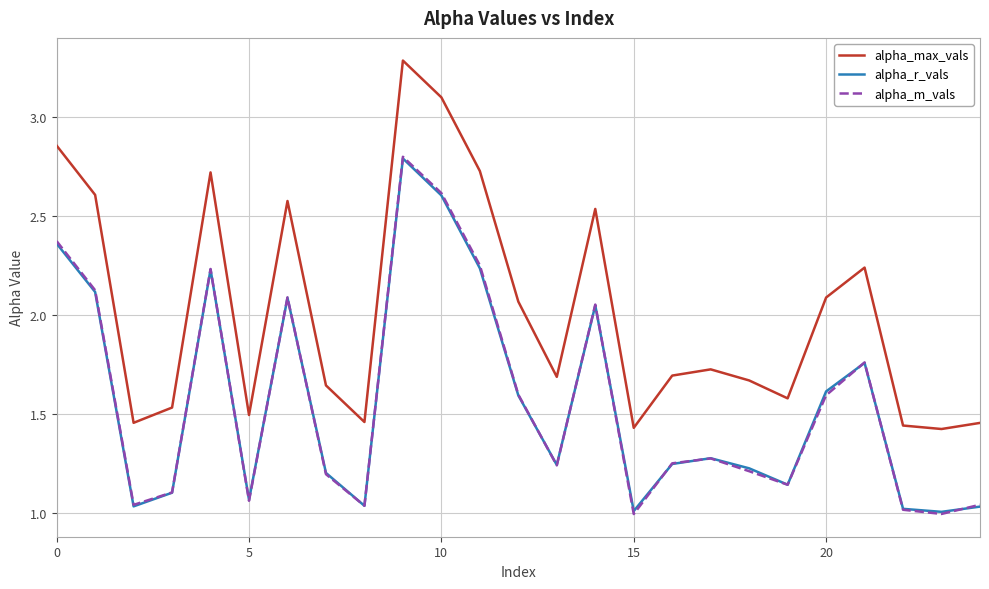

What is the highest value of the alpha_m_vals series?

2.8